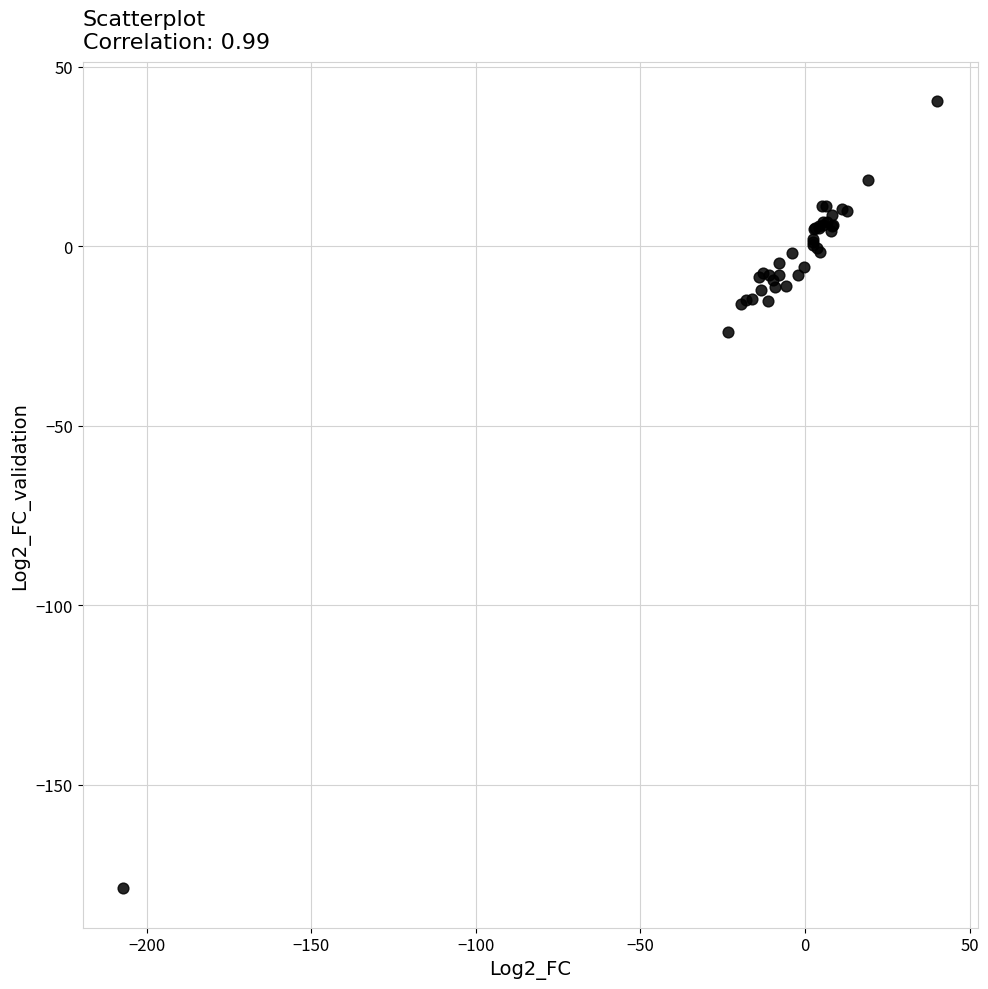

What Y value in the scatter plot is closest to -69?

-23.9